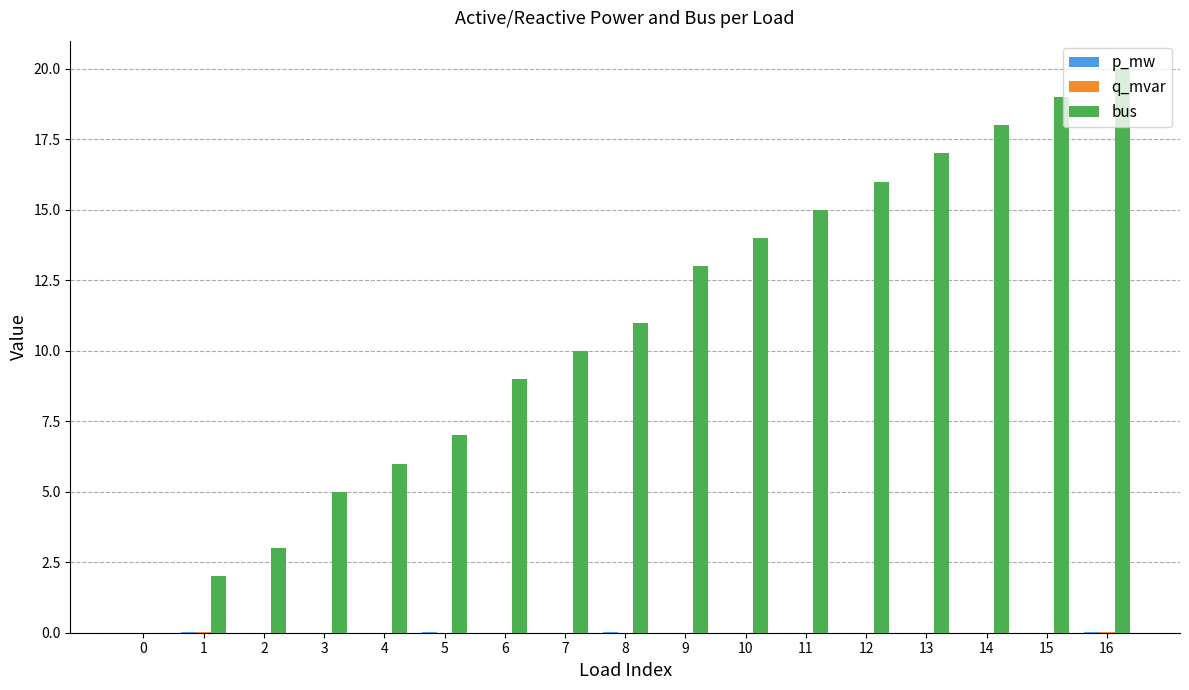

Which series has the largest total across all categories?

bus